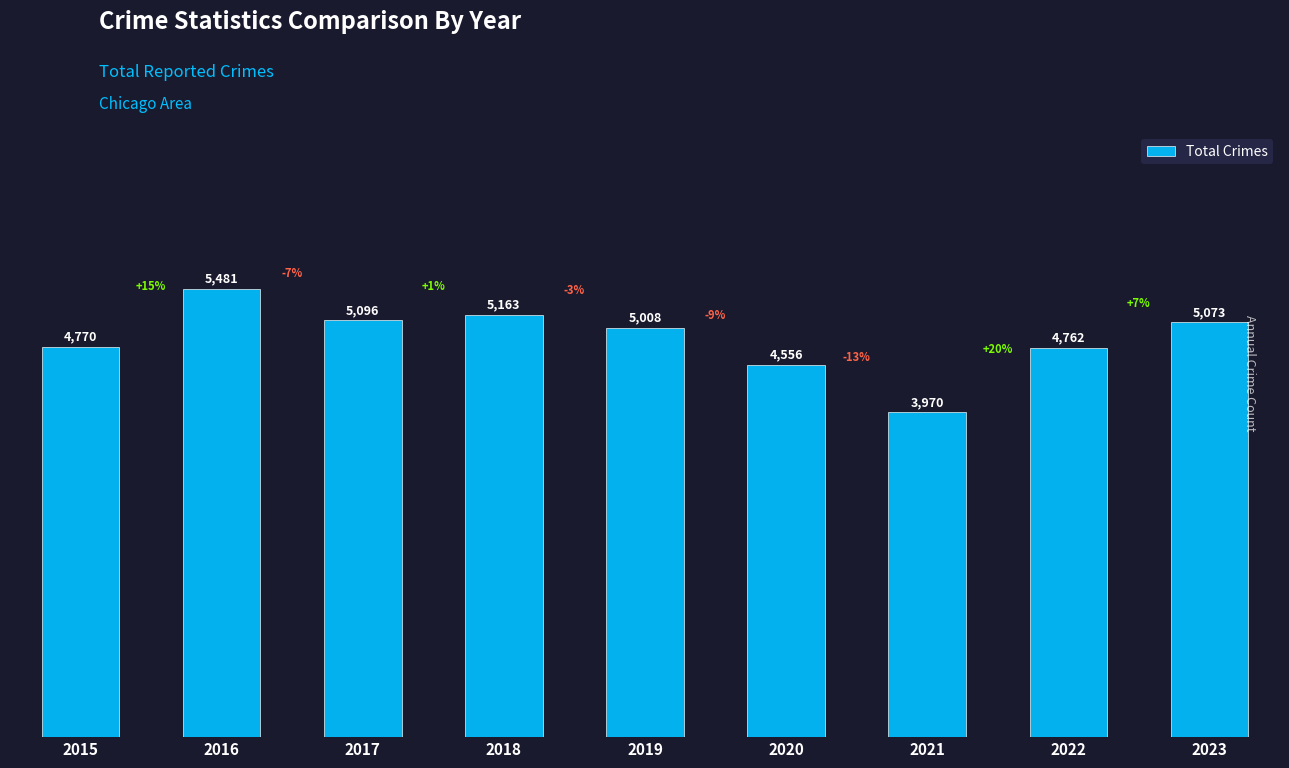

Are the bars horizontal?

No